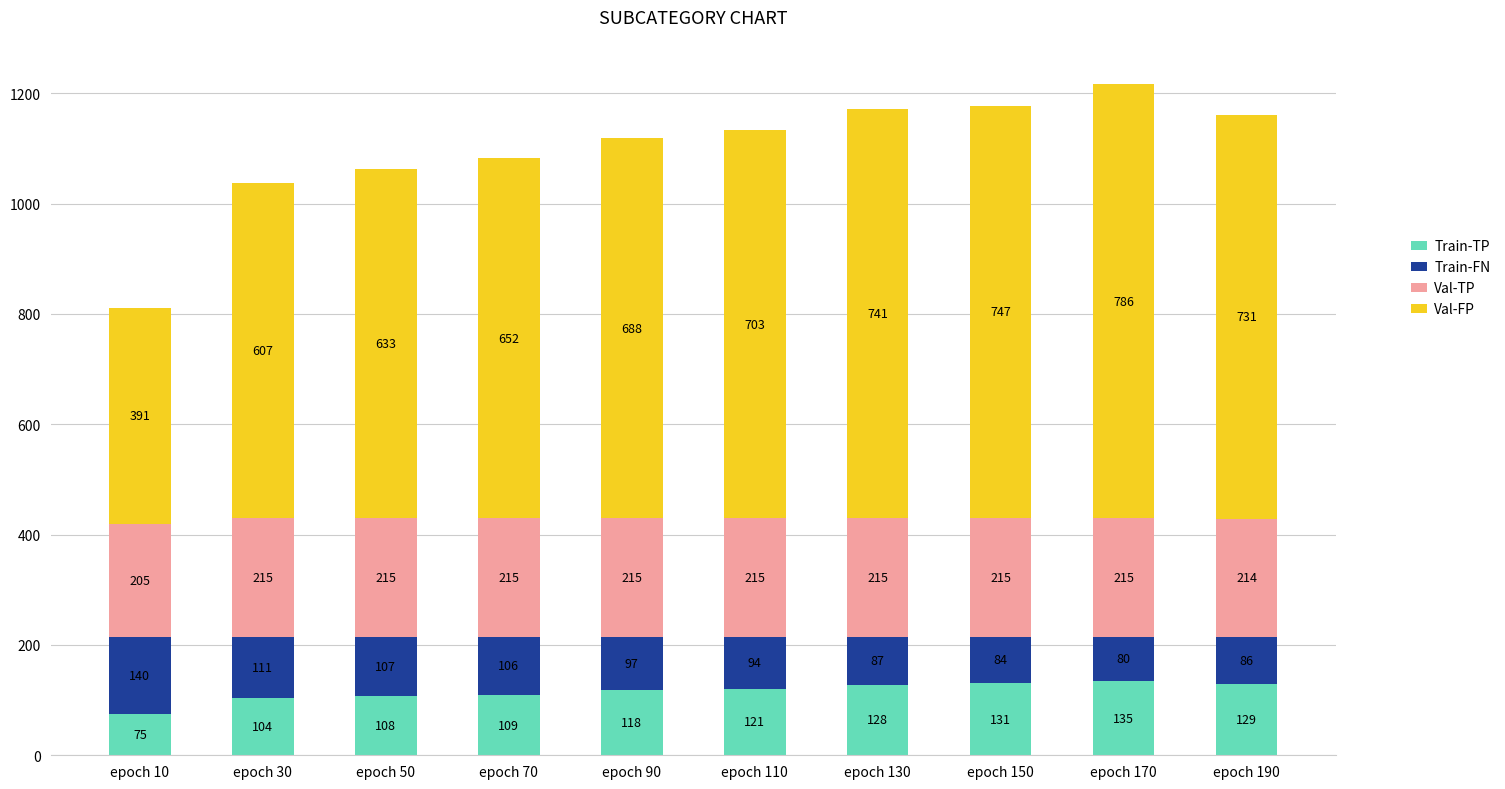

Rank the categories by Train-TP value from lowest to highest.

epoch 10, epoch 30, epoch 50, epoch 70, epoch 90, epoch 110, epoch 130, epoch 190, epoch 150, epoch 170